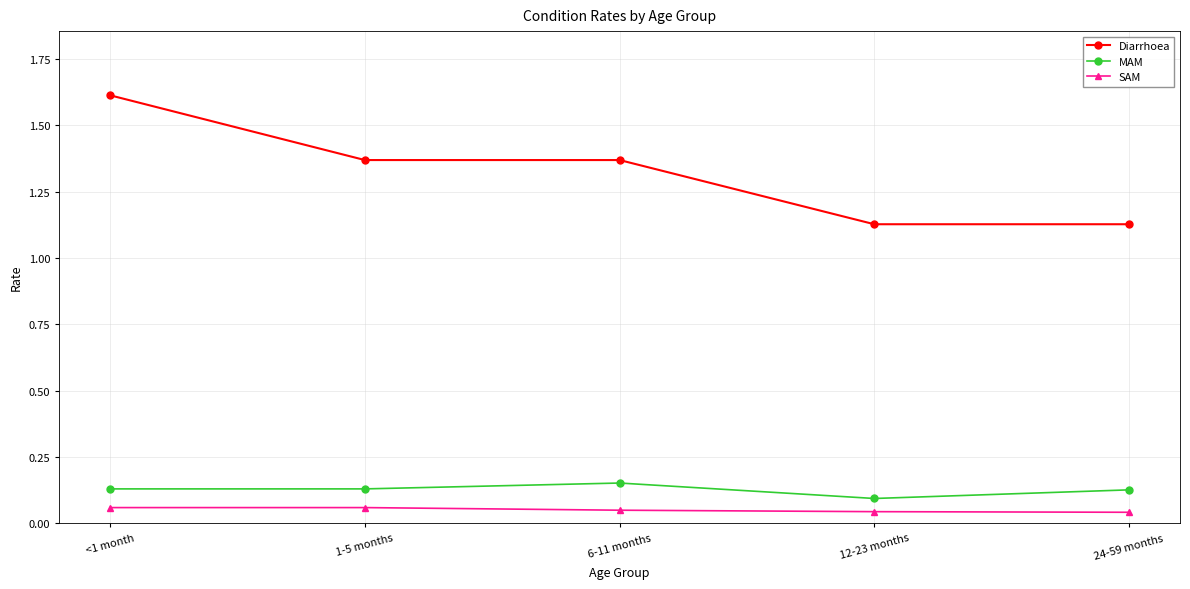

Rank the series at <1 month from lowest to highest value.

SAM, MAM, Diarrhoea